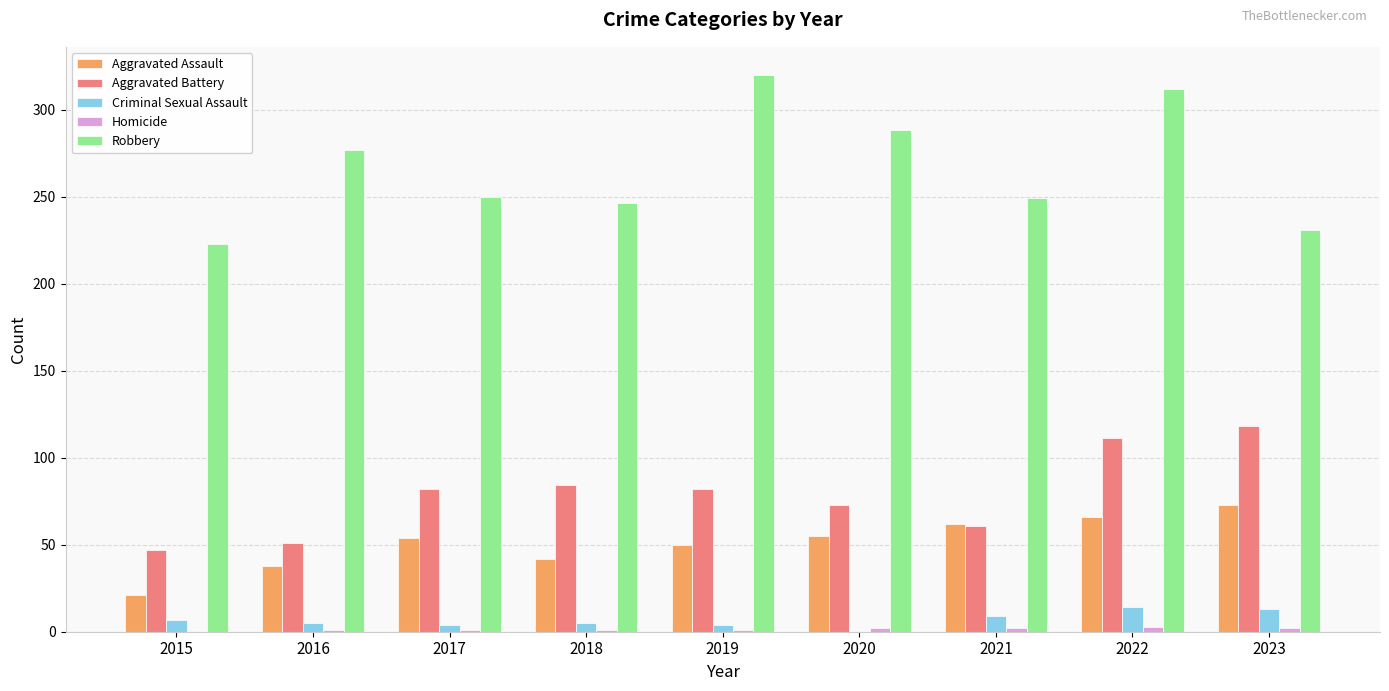

How many distinct data groups are displayed?

5